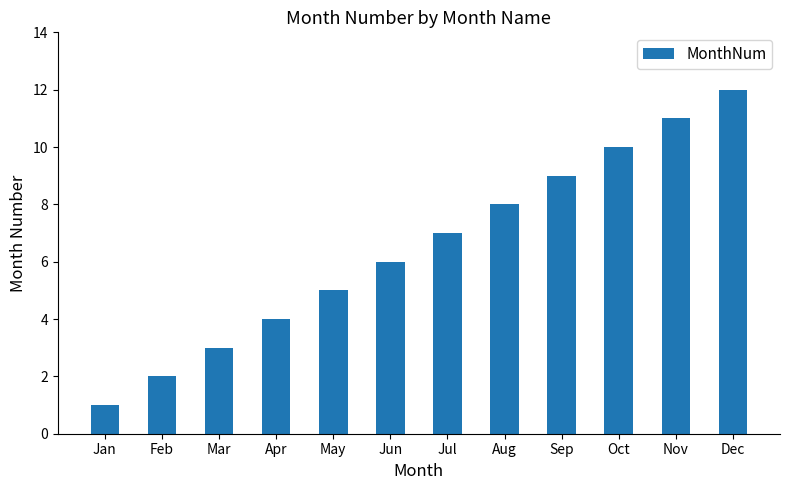

Reading left to right, extract all data points from this chart.

Jan=1	Feb=2	Mar=3	Apr=4	May=5	Jun=6	Jul=7	Aug=8	Sep=9	Oct=10	Nov=11	Dec=12